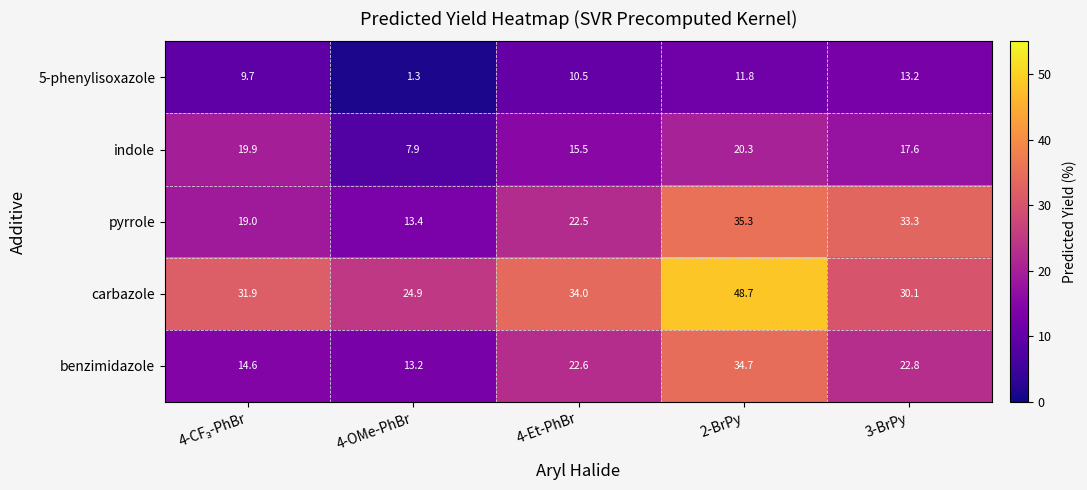

Count the number of data series in this chart.

5